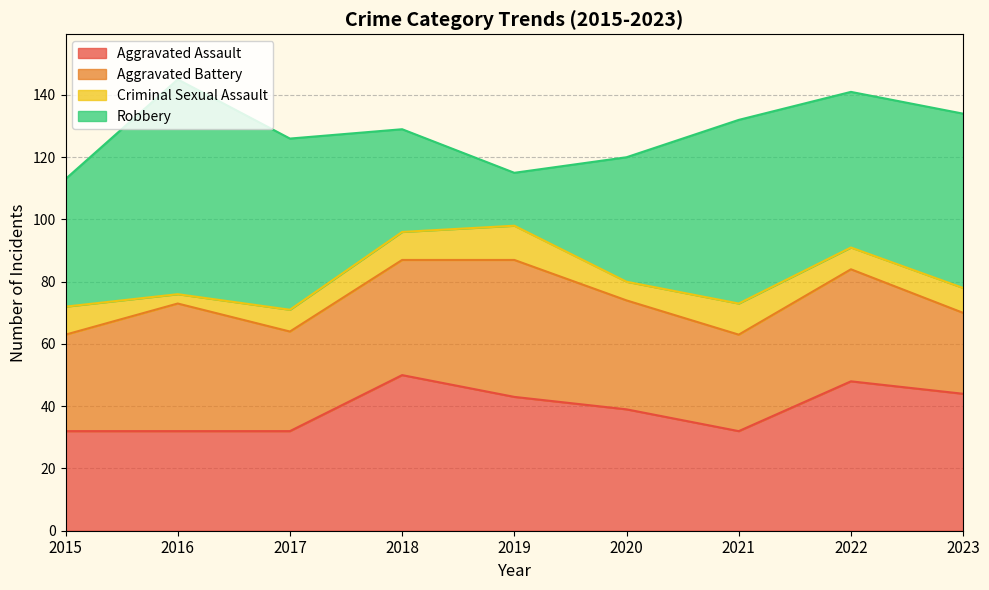

How many data points does each series have?

9